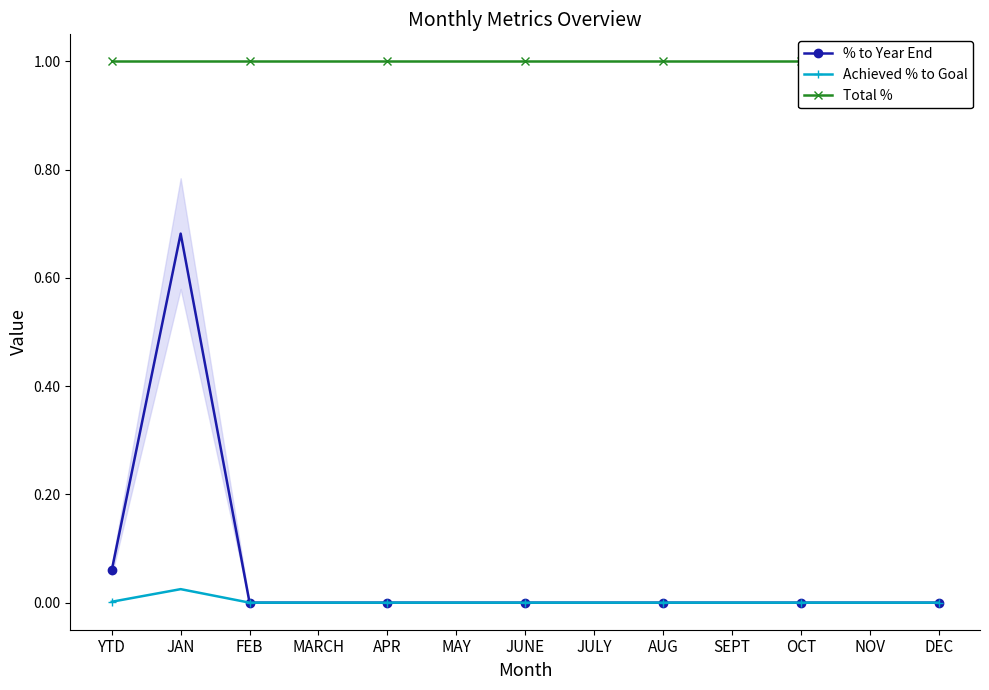

True or false: % to Year End and Total % intersect in this chart.

False